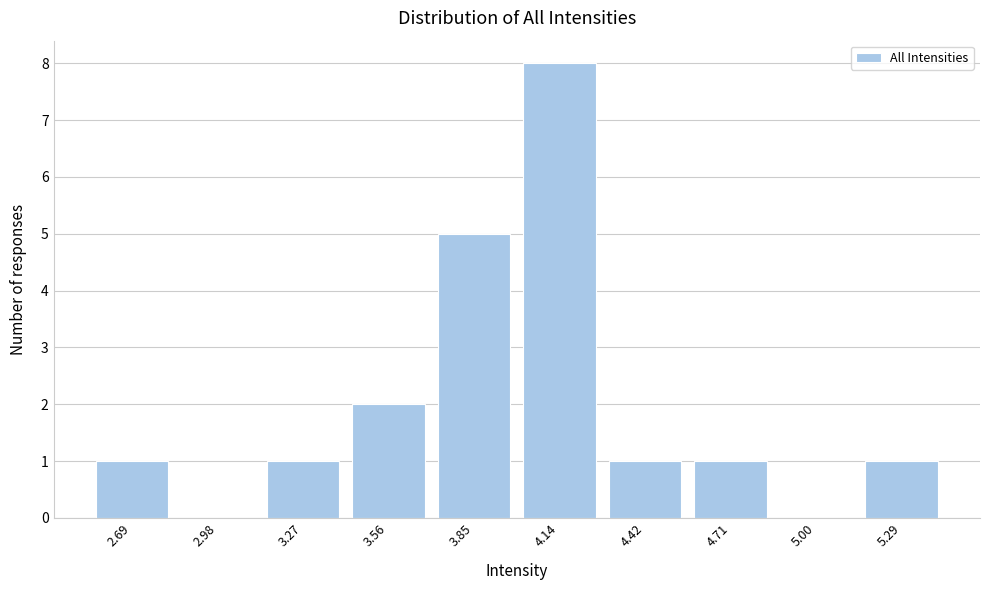

Reading left to right, extract all data points from this chart.

2.69=1	2.98=0	3.27=1	3.56=2	3.85=5	4.14=8	4.42=1	4.71=1	5.00=0	5.29=1